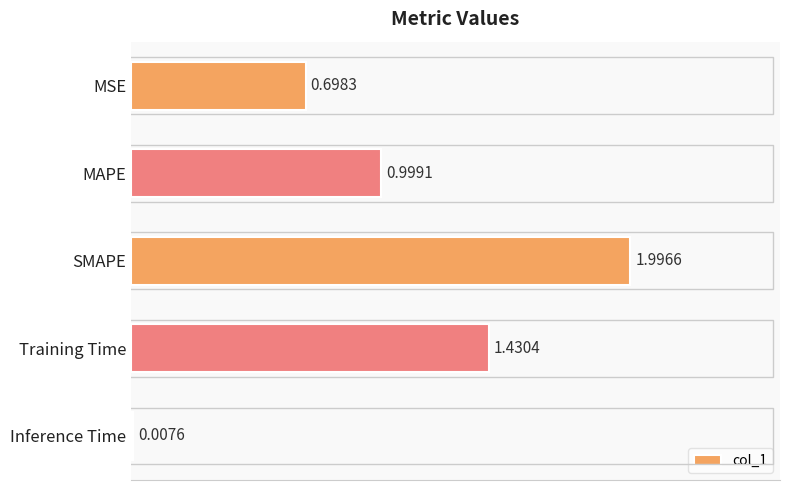

Does the chart contain stacked bars?

No